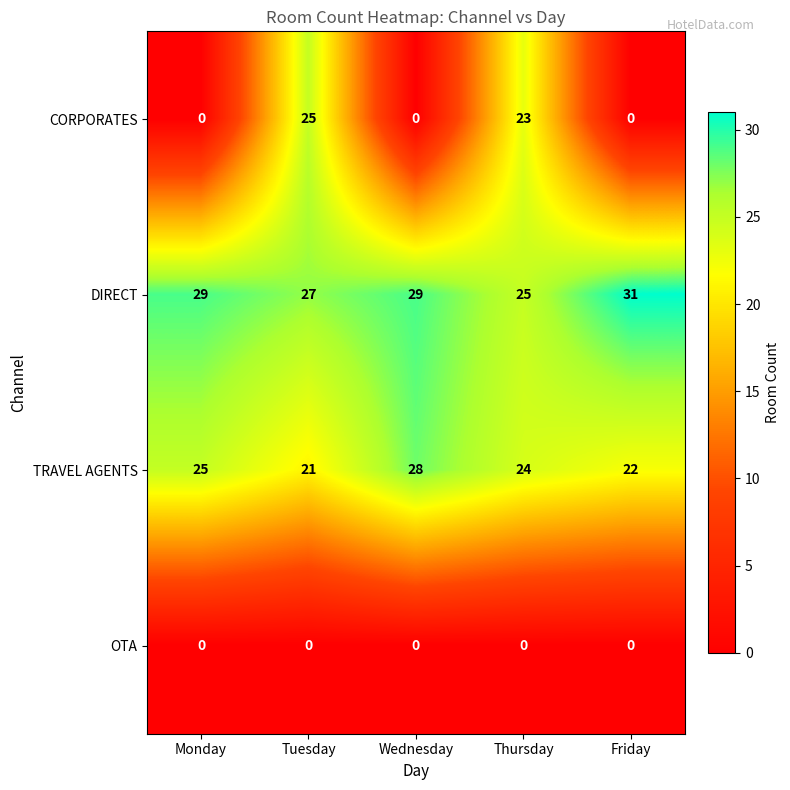

At which category does the chart reach its peak across all series?

Friday